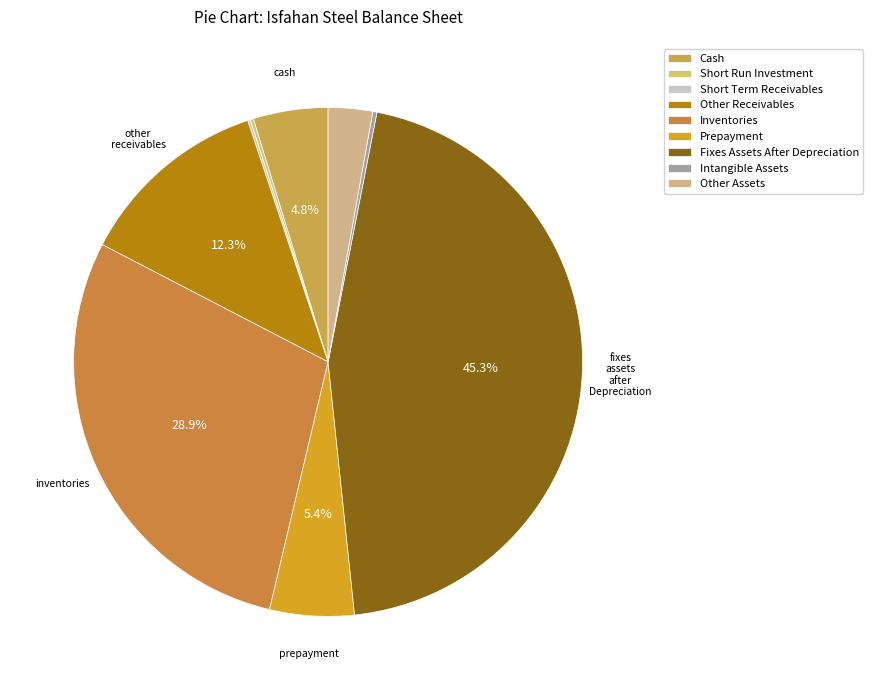

To the nearest percent, what is the average slice percentage?

11%